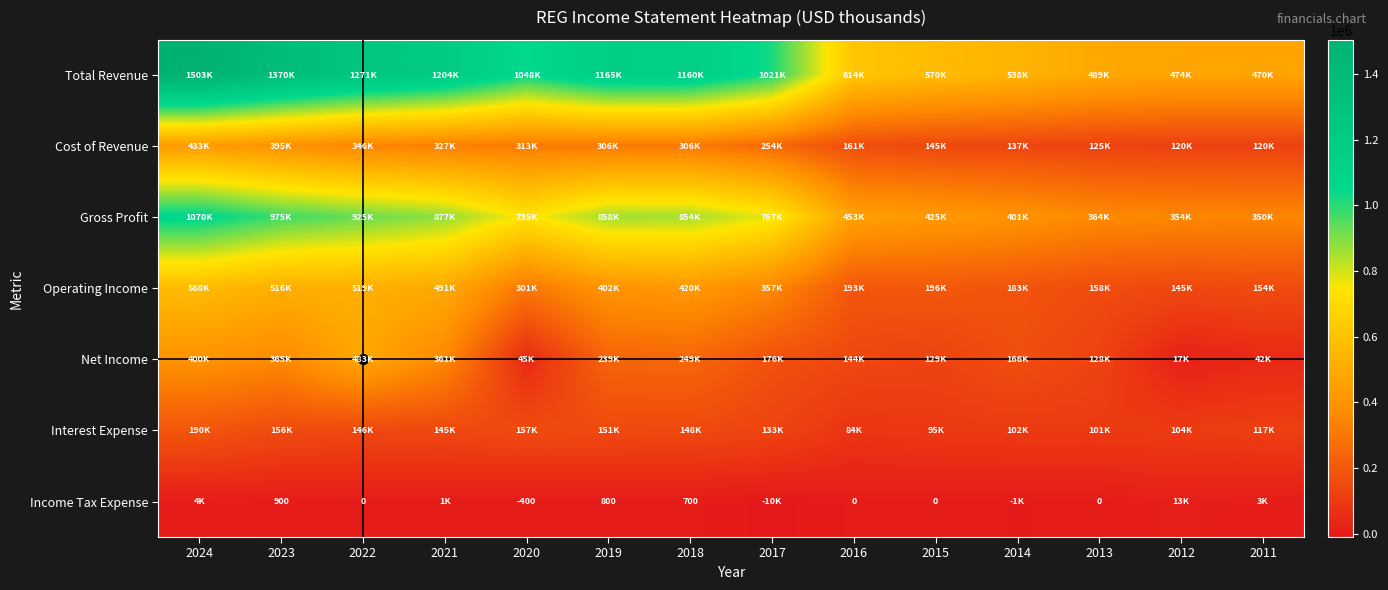

What is the difference between the Cost of Revenue values at 2011 and 2023?

274300